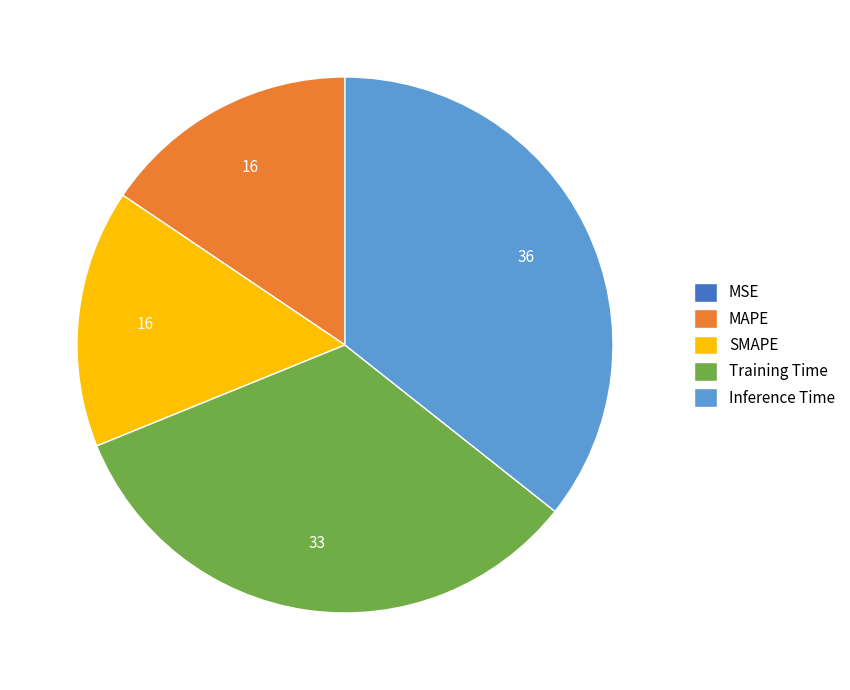

Is there any slice that represents more than half of the pie?

No